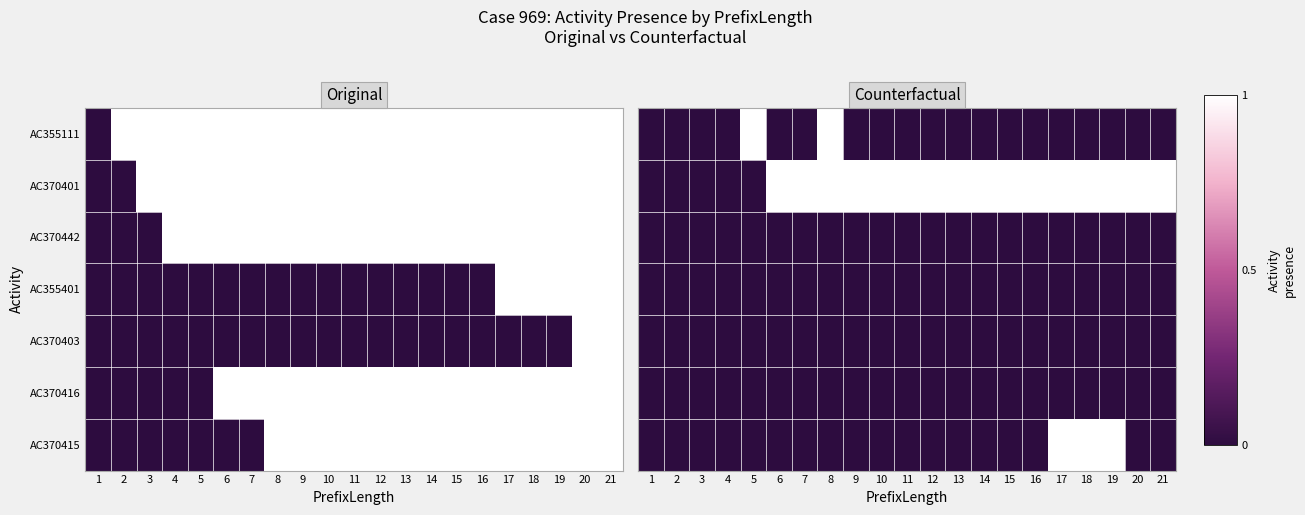

Which category has the highest value across all series?

5